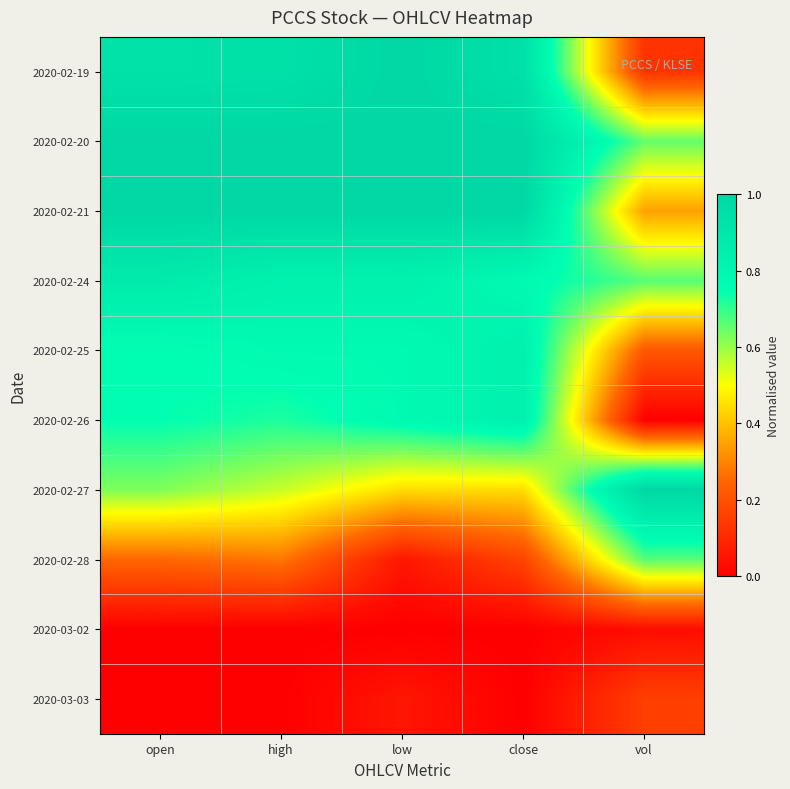

Reading right to left, transcribe all the data shown in this chart.

2020-02-19: vol=0.1	close=0.9	low=1.0	high=0.9	open=0.9
2020-02-20: vol=0.7	close=1.0	low=1.0	high=1.0	open=1.0
2020-02-21: vol=0.3	close=1.0	low=1.0	high=1.0	open=1.0
2020-02-24: vol=0.7	close=0.8	low=0.8	high=0.8	open=0.9
2020-02-25: vol=0.2	close=0.8	low=0.8	high=0.8	open=0.8
2020-02-26: vol=0.0	close=0.8	low=0.8	high=0.7	open=0.8
2020-02-27: vol=1.0	close=0.4	low=0.4	high=0.6	open=0.6
2020-02-28: vol=0.7	close=0.2	low=0.1	high=0.3	open=0.2
2020-03-02: vol=0.0	close=0.0	low=0.0	high=0.0	open=0.0
2020-03-03: vol=0.2	close=0.0	low=0.1	high=0.0	open=0.0